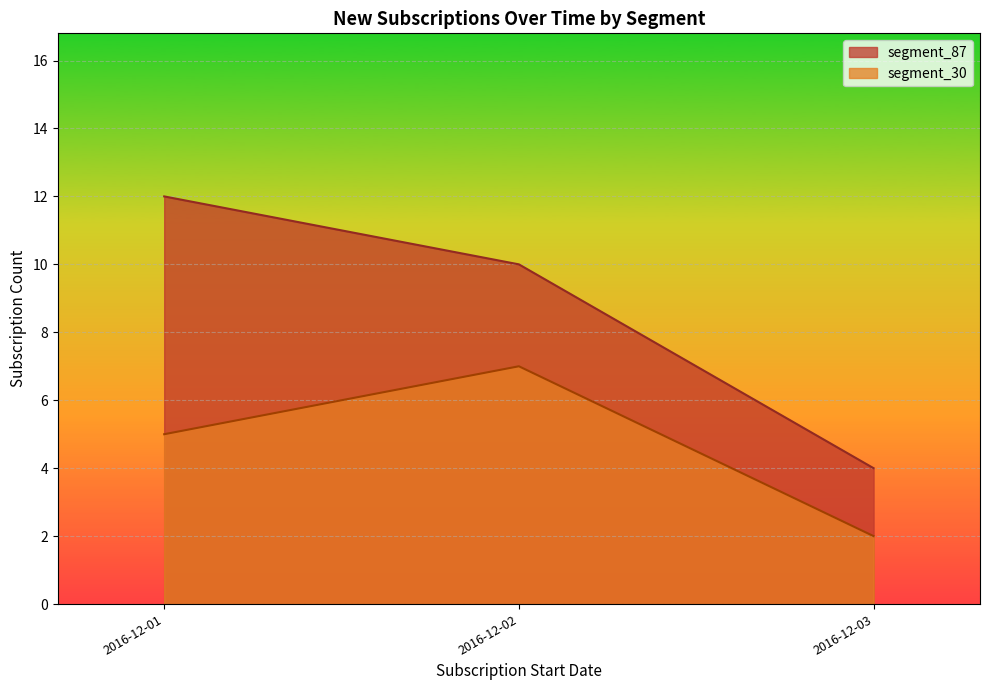

Which series has the widest spread of values?

segment_87